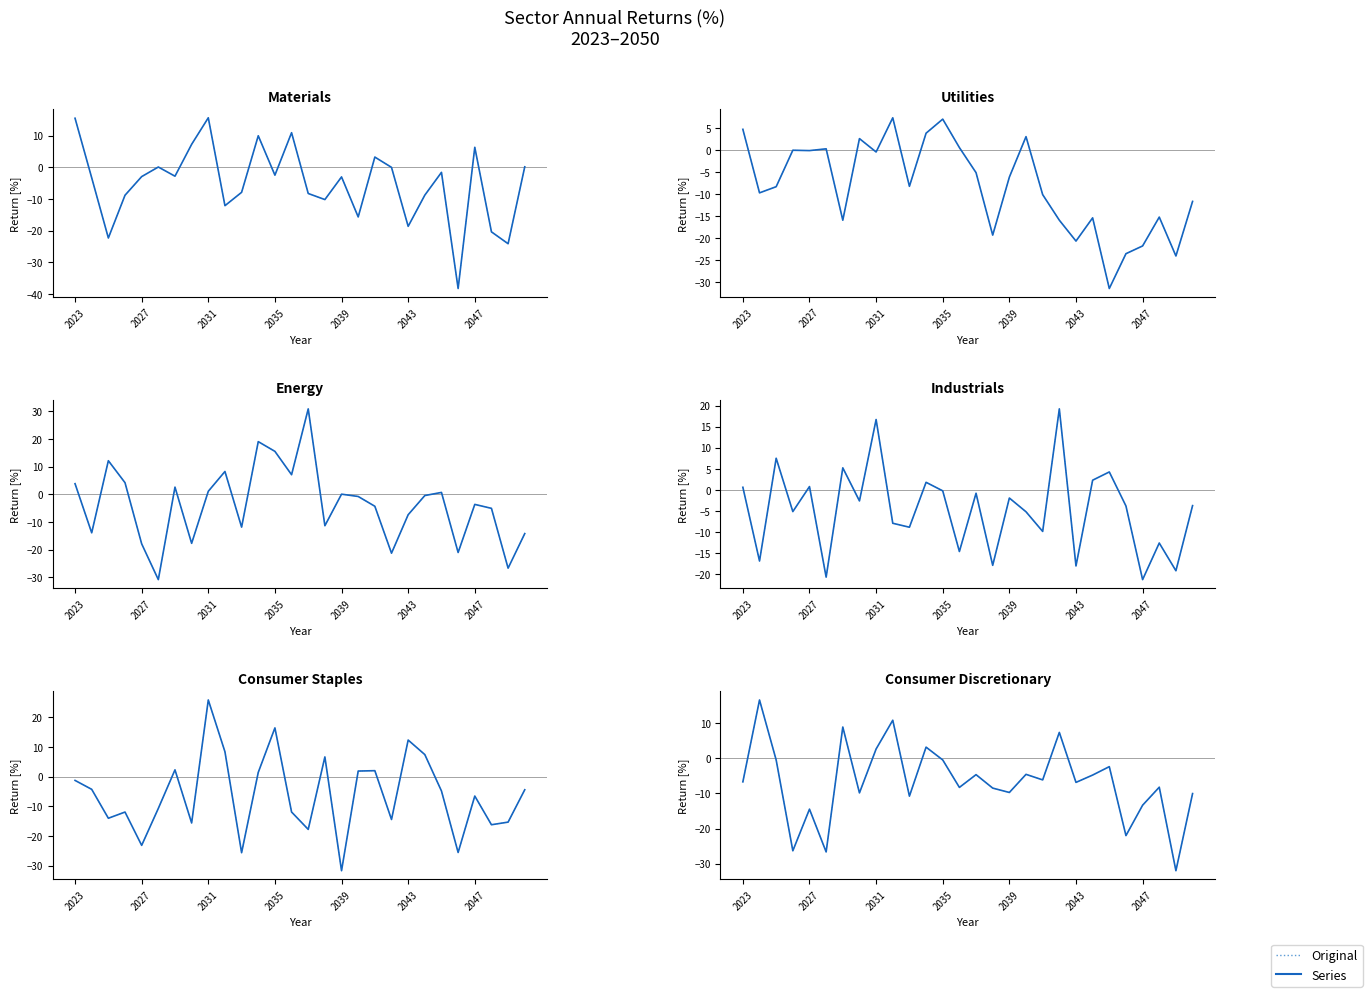

What is the value of the Utilities point at the 17th from the left?

-6.1